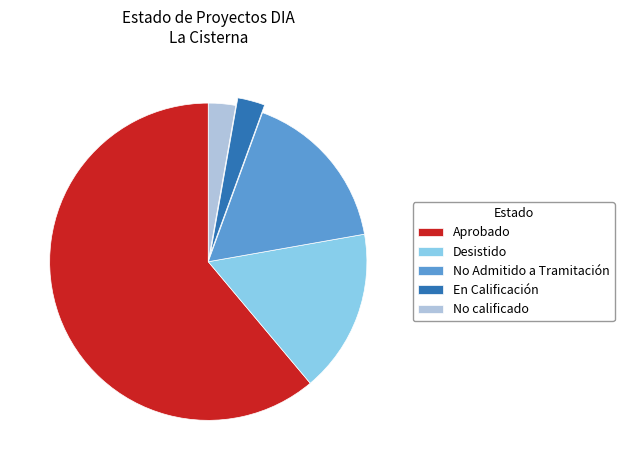

Combined, do Desistido and No calificado account for over 50%?

No